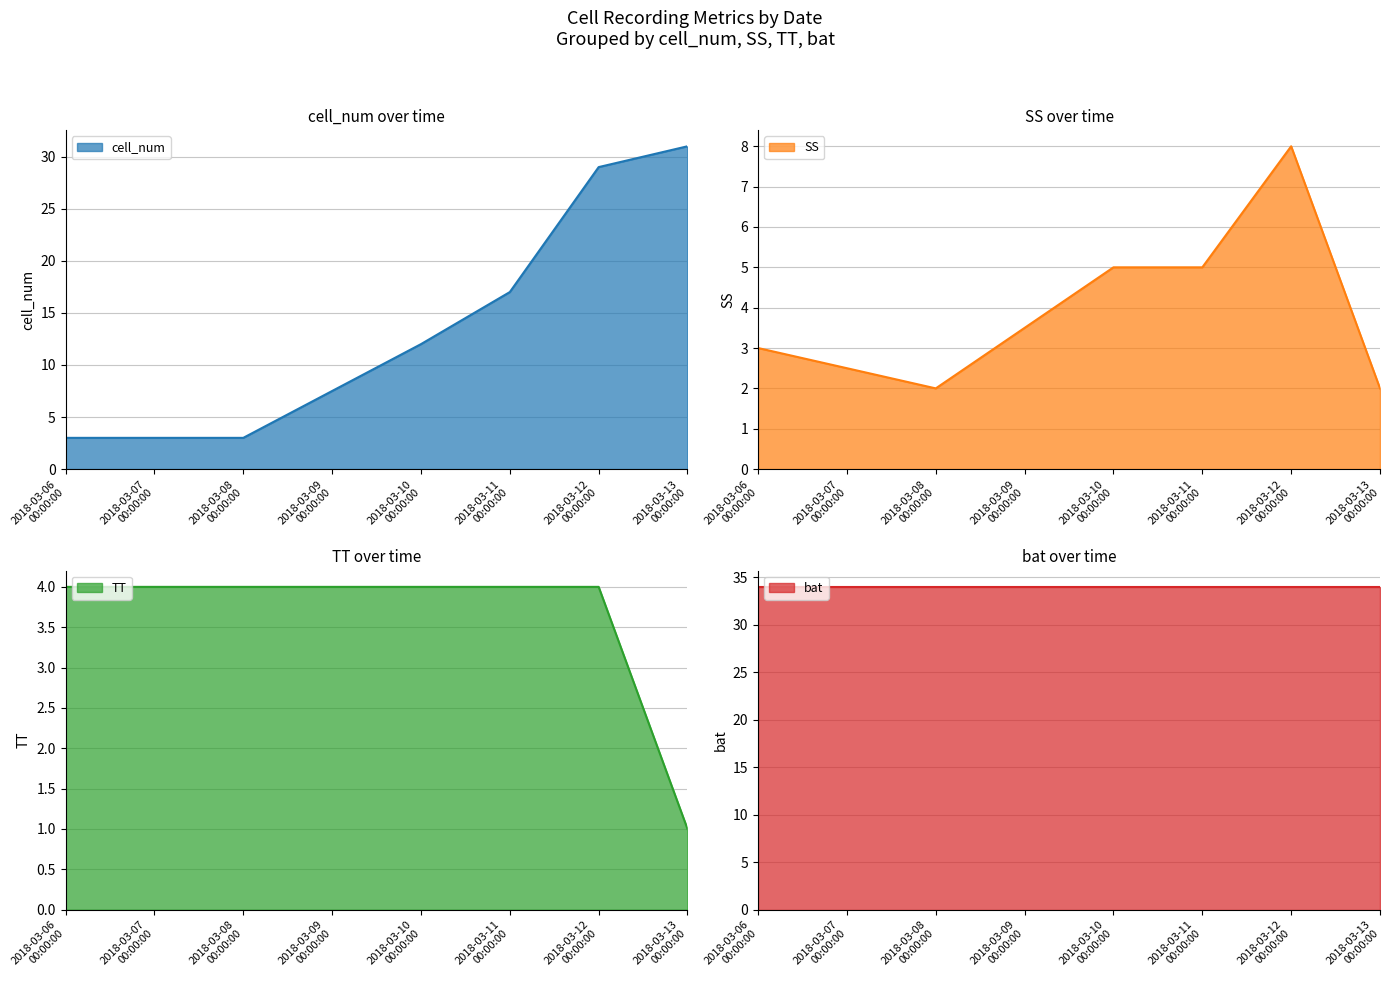

True or false: TT has more than 0 interior local peaks.

False